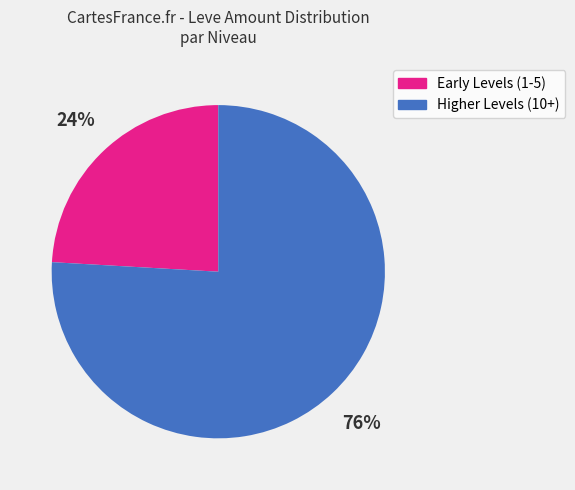

To the nearest percent, what is the average slice percentage?

50%